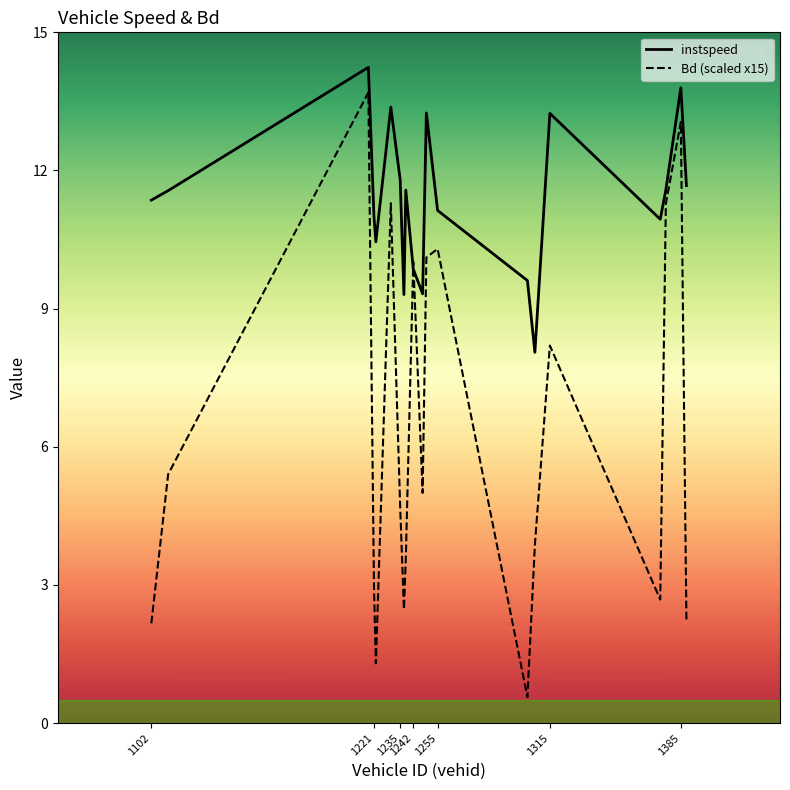

What is the difference between the maximum and minimum values in the instspeed series?

6.2